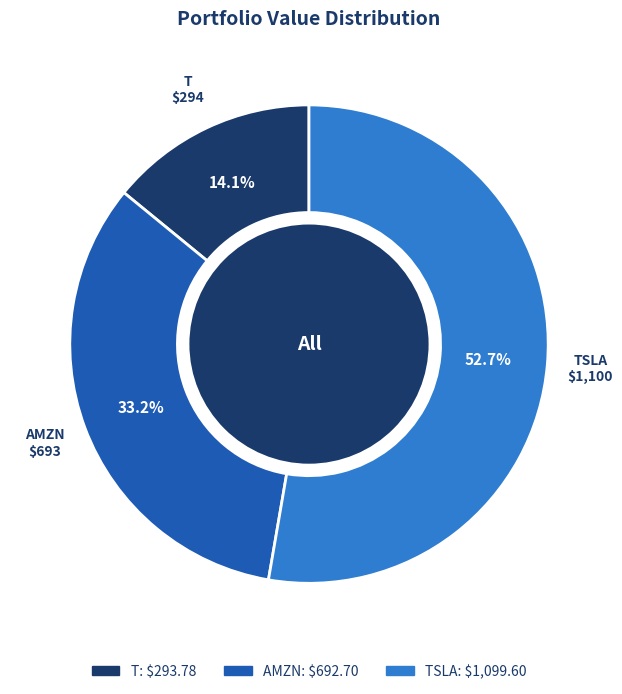

Which category has the smallest portion of the pie?

T